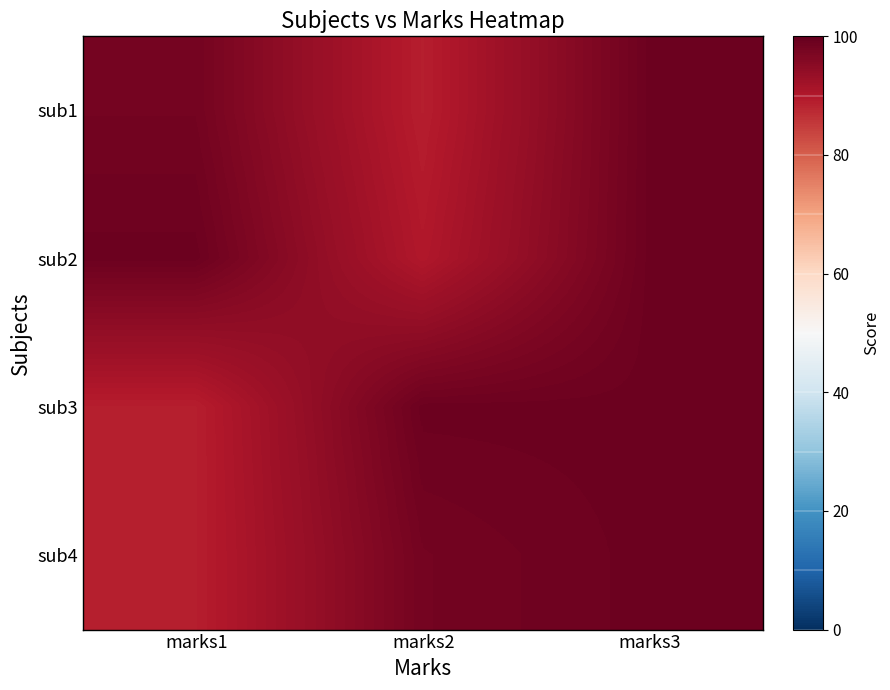

Between marks3 and marks1, which is larger?

marks3